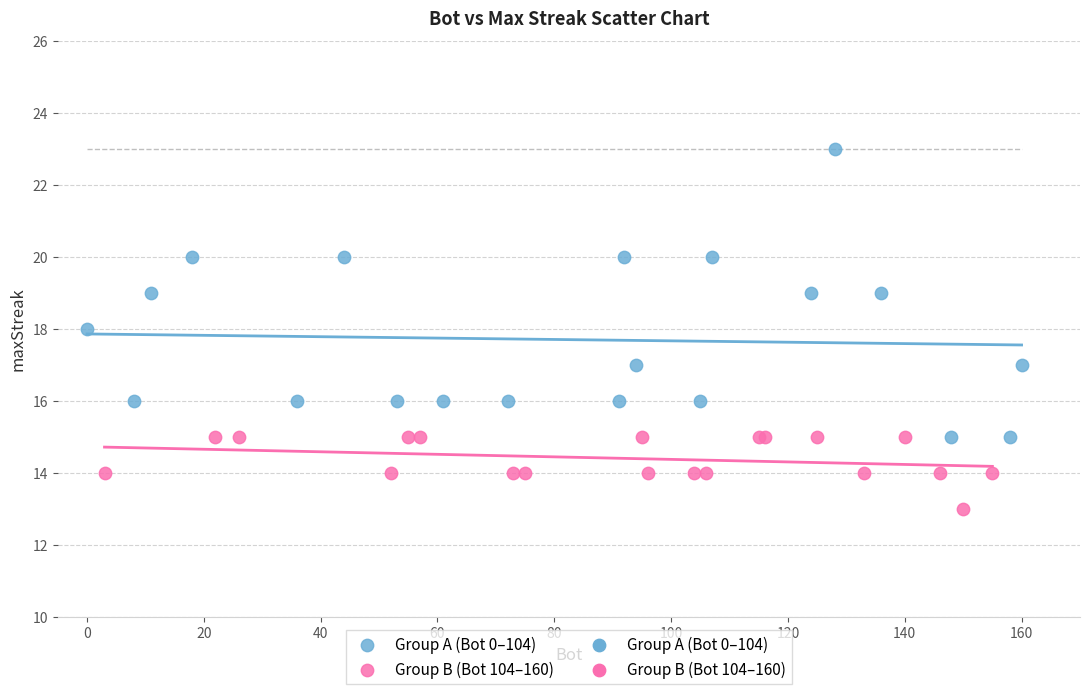

Which series contains the highest Y value?

Group A (Bot 0–104)